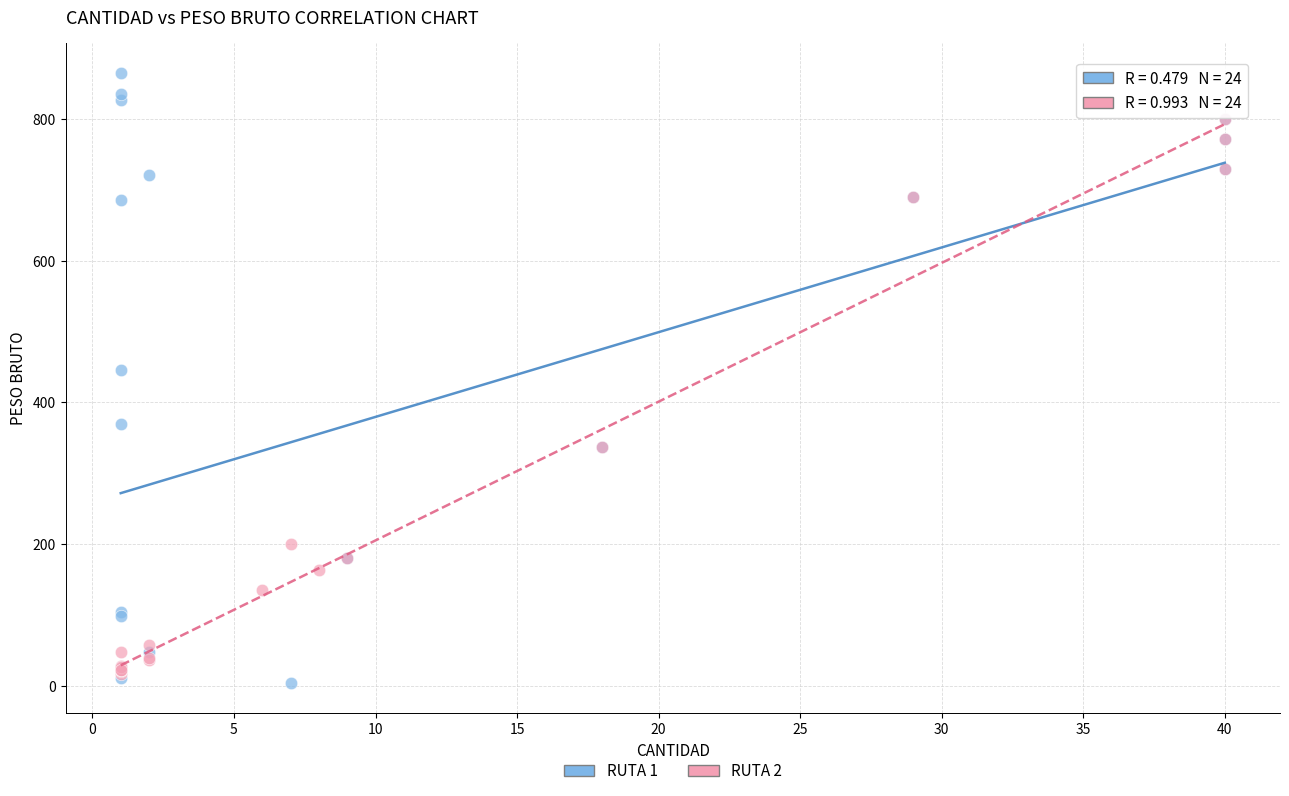

Which series has the widest spread of Y values?

RUTA 1